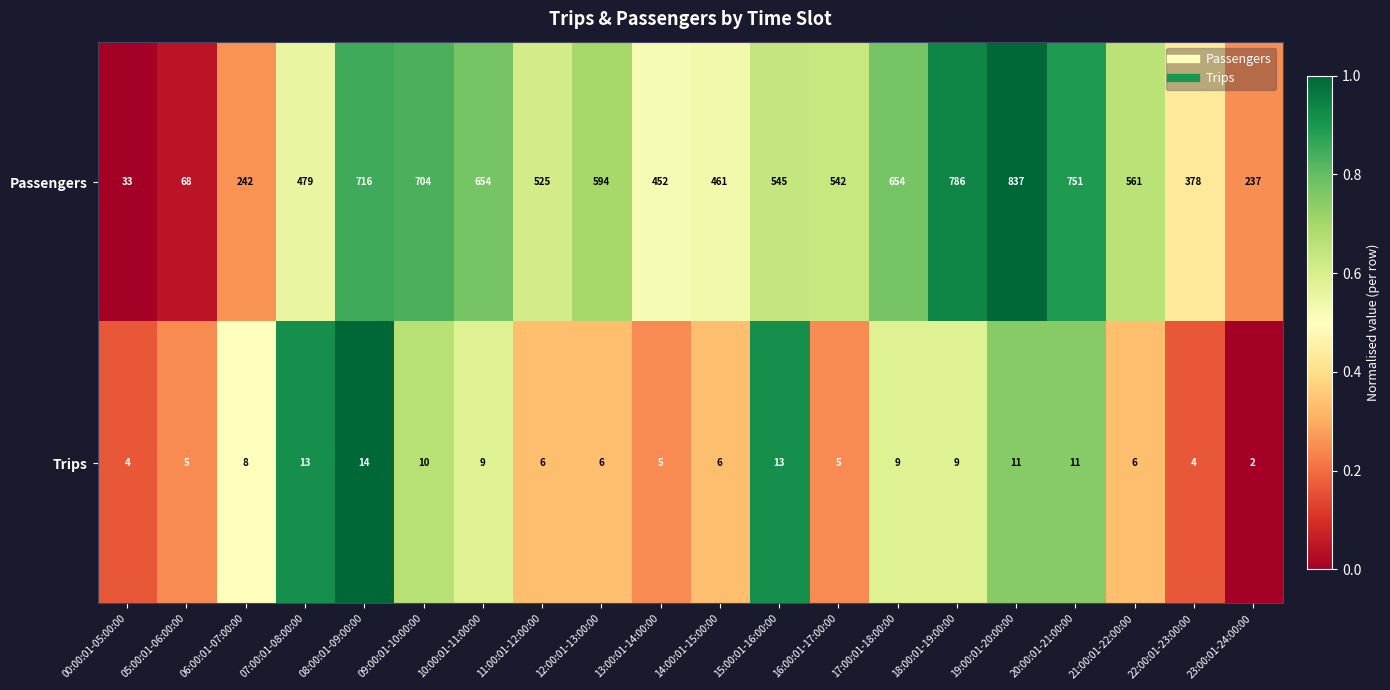

Is the value of Trips at 17:00:01-18:00:00 greater than the value of Passengers at 16:00:01-17:00:00?

No